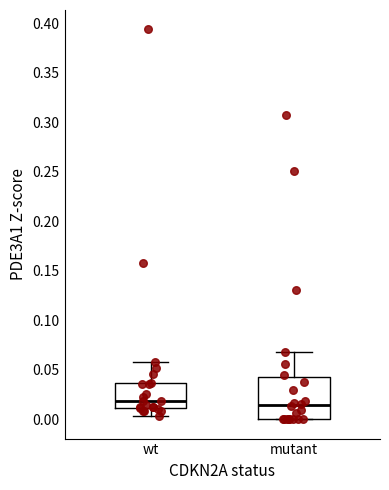

Where does the upper whisker of the box for mutant end on the y-axis? The values are not printed on the chart, so give them approximately, as read against the axis.

0.070